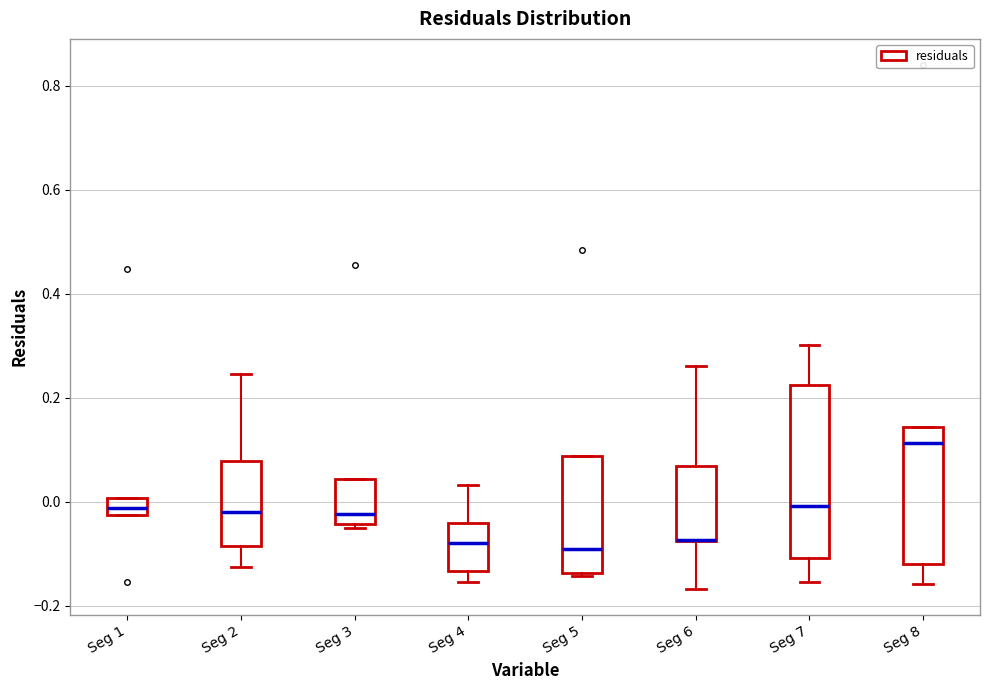

Where is the upper edge of the box for Seg 5 on the y-axis? The values are not printed on the chart, so give them approximately, as read against the axis.

0.08